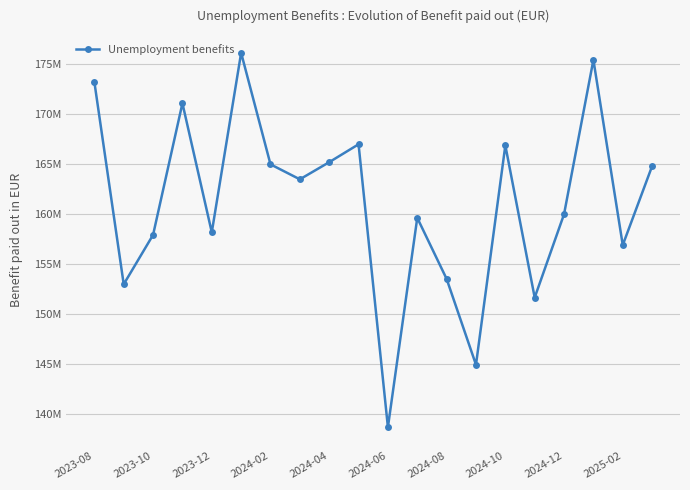

What is the difference between the maximum and minimum values?

37477149.5